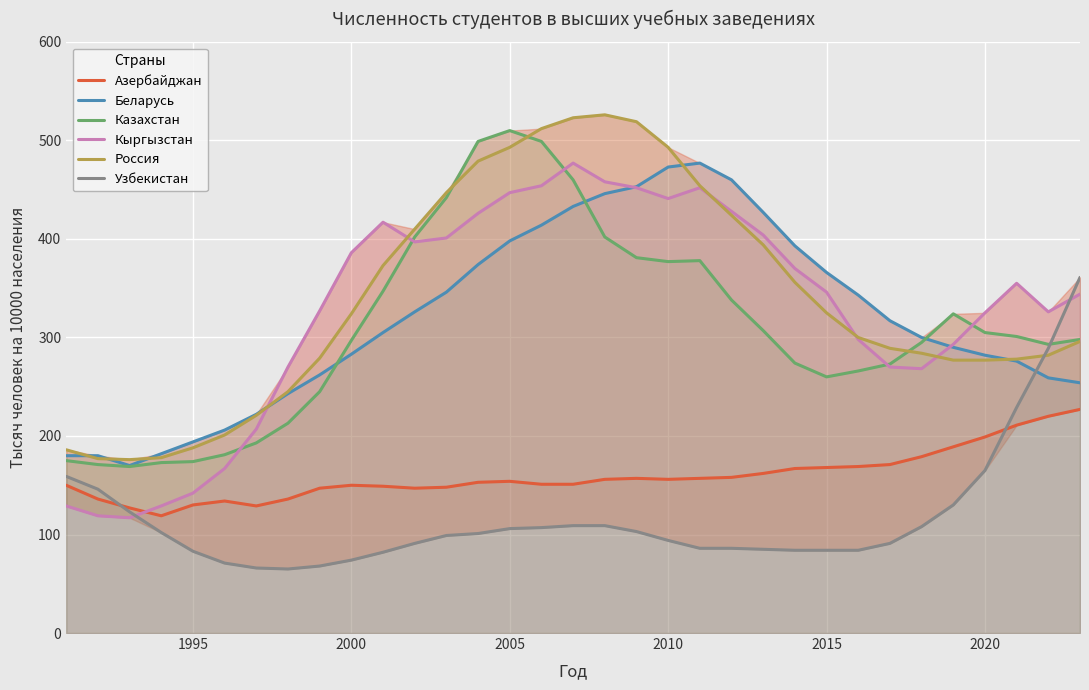

At how many categories does at least one series exceed 338?

19